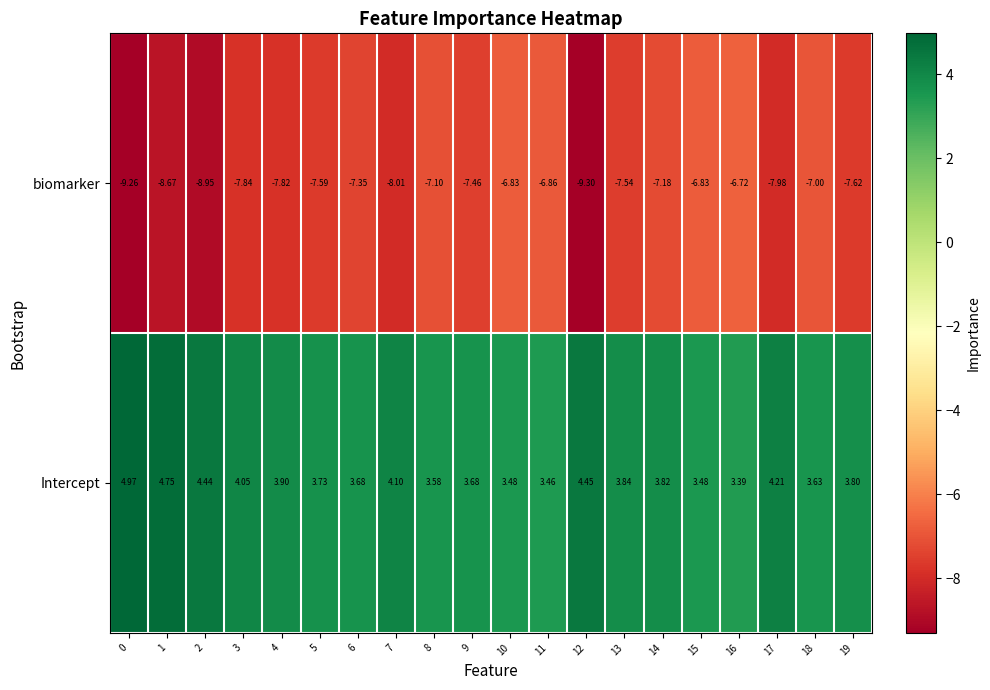

Which series has the widest spread of values?

biomarker